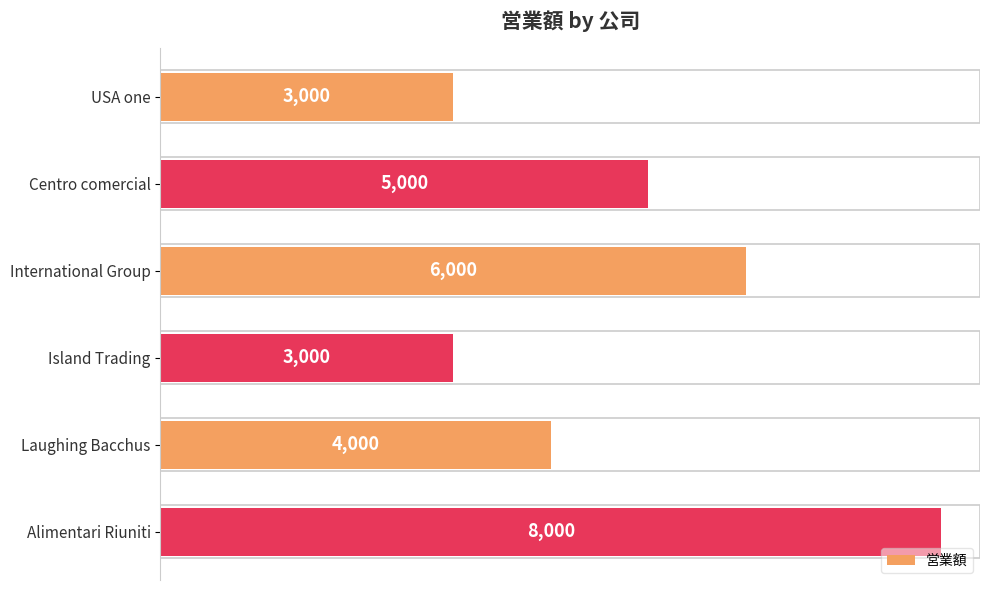

How many bars are there in total?

6